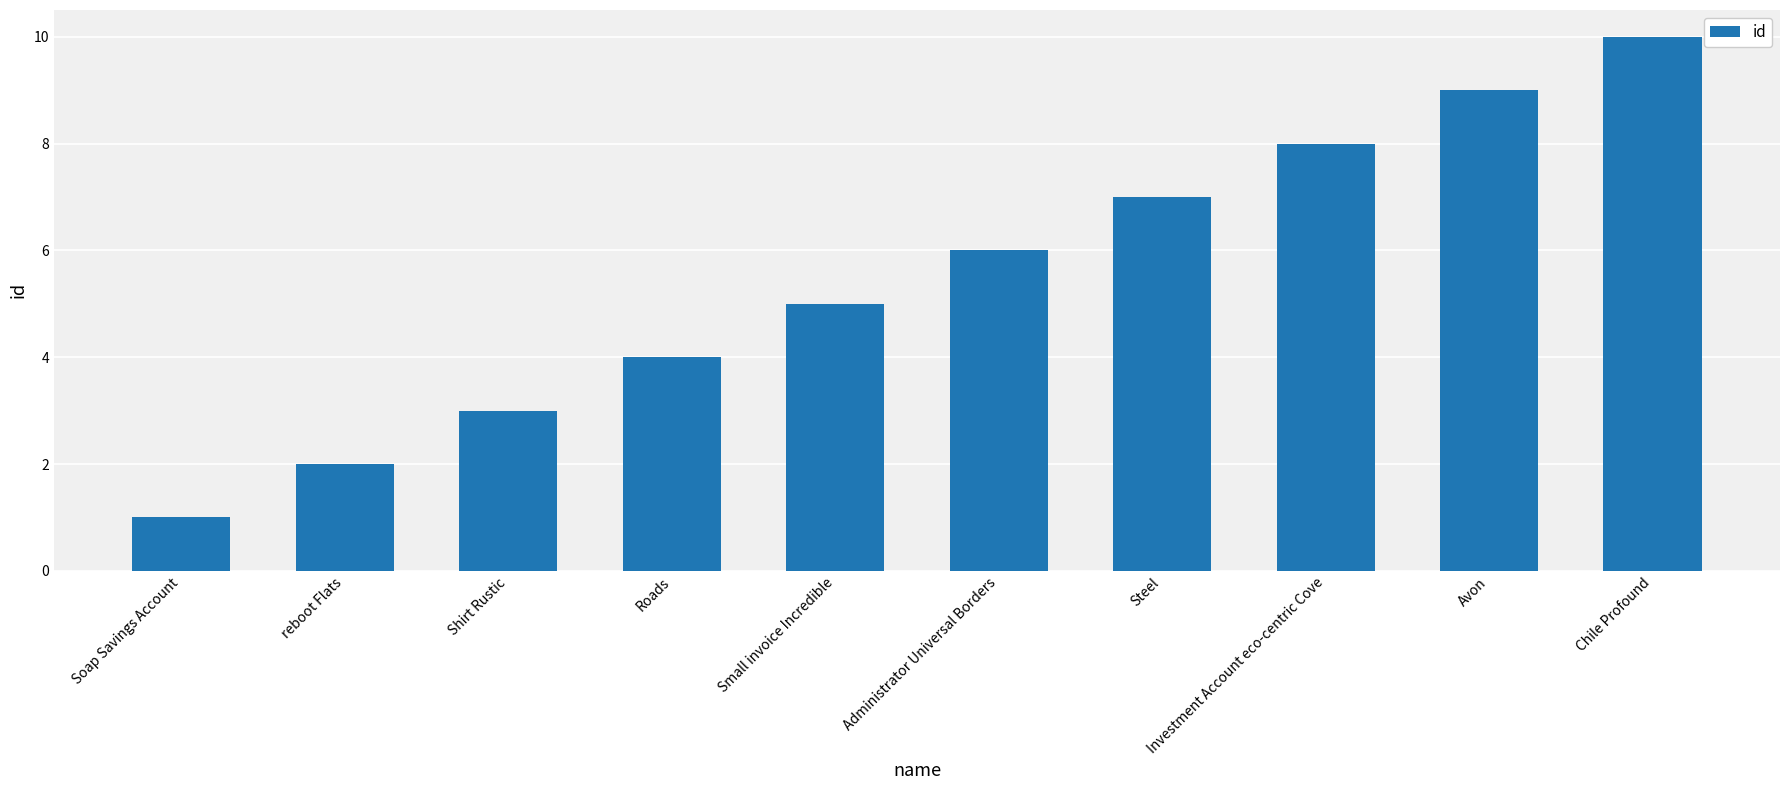

Reading left to right, extract all data points from this chart.

Soap Savings Account=1	reboot Flats=2	Shirt Rustic=3	Roads=4	Small invoice Incredible=5	Administrator Universal Borders=6	Steel=7	Investment Account eco-centric Cove=8	Avon=9	Chile Profound=10